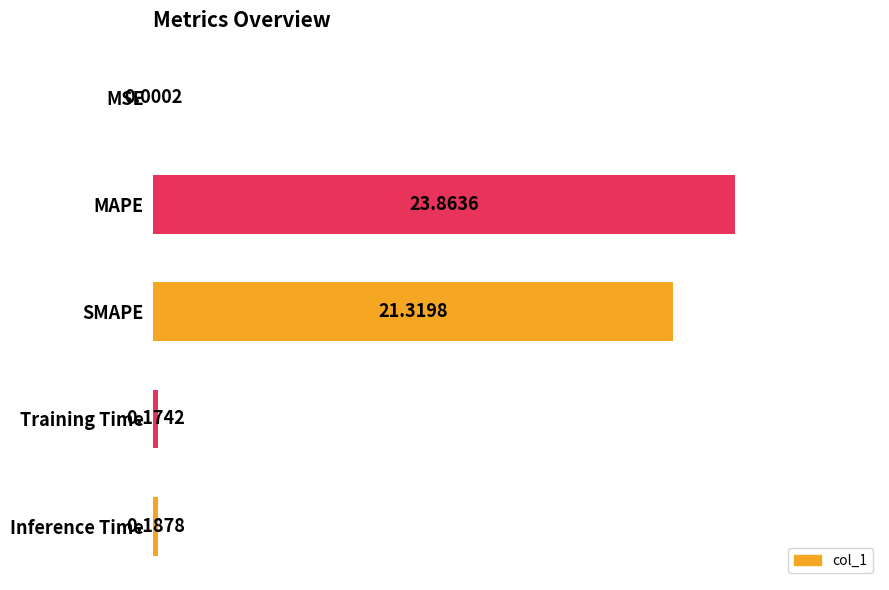

At which label is the value closest to 11?

SMAPE